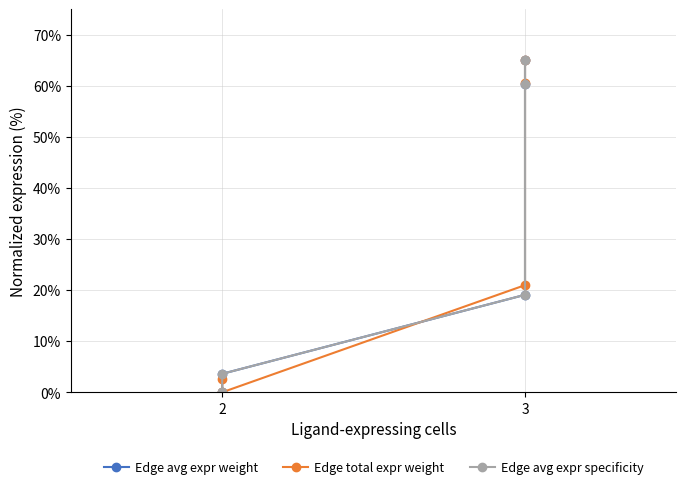

How many interior local valleys does the Edge total expr weight series have?

1